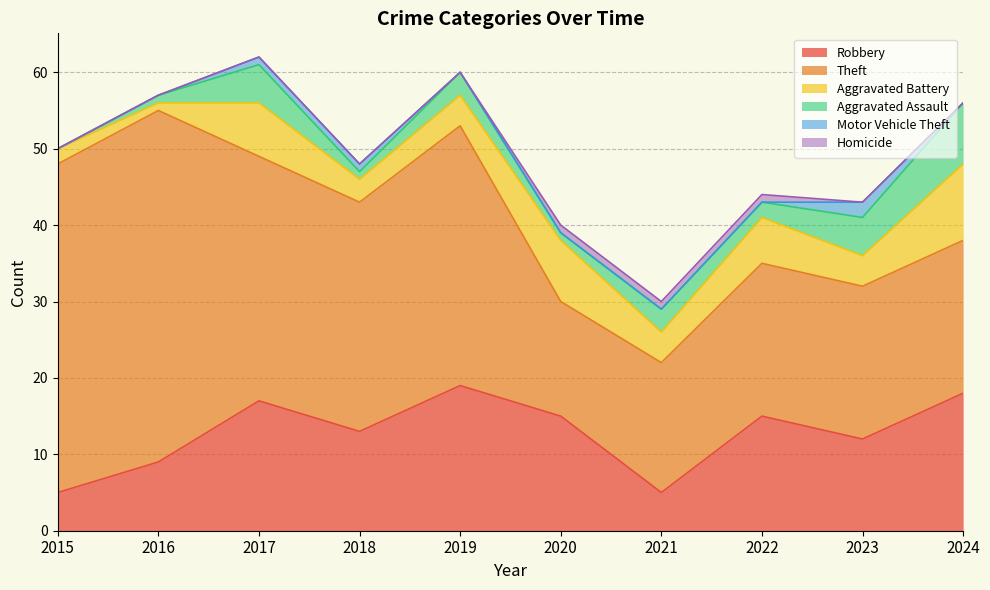

What is the difference between the highest and lowest values at 2020?

15